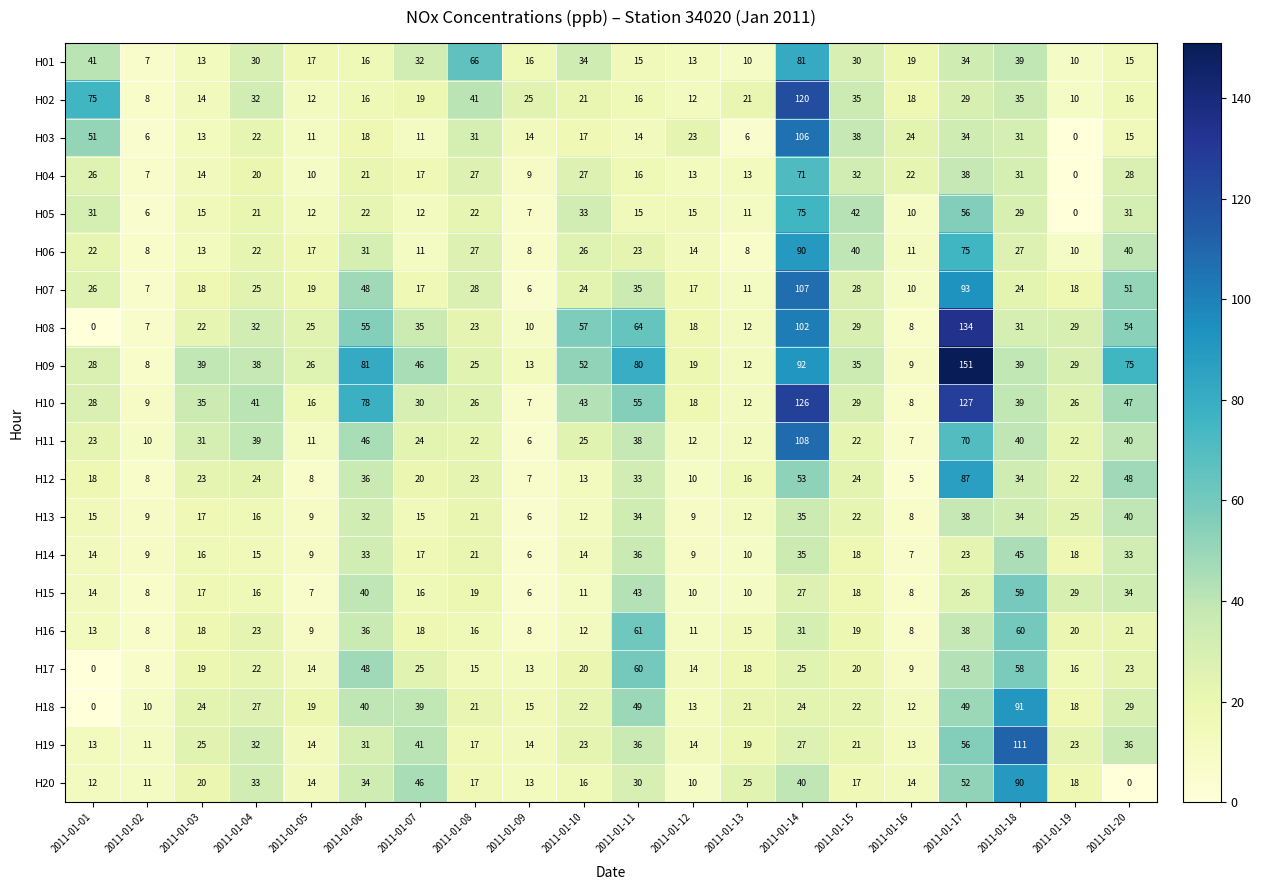

What is the spread (max minus min) of values at 2011-01-12?

14